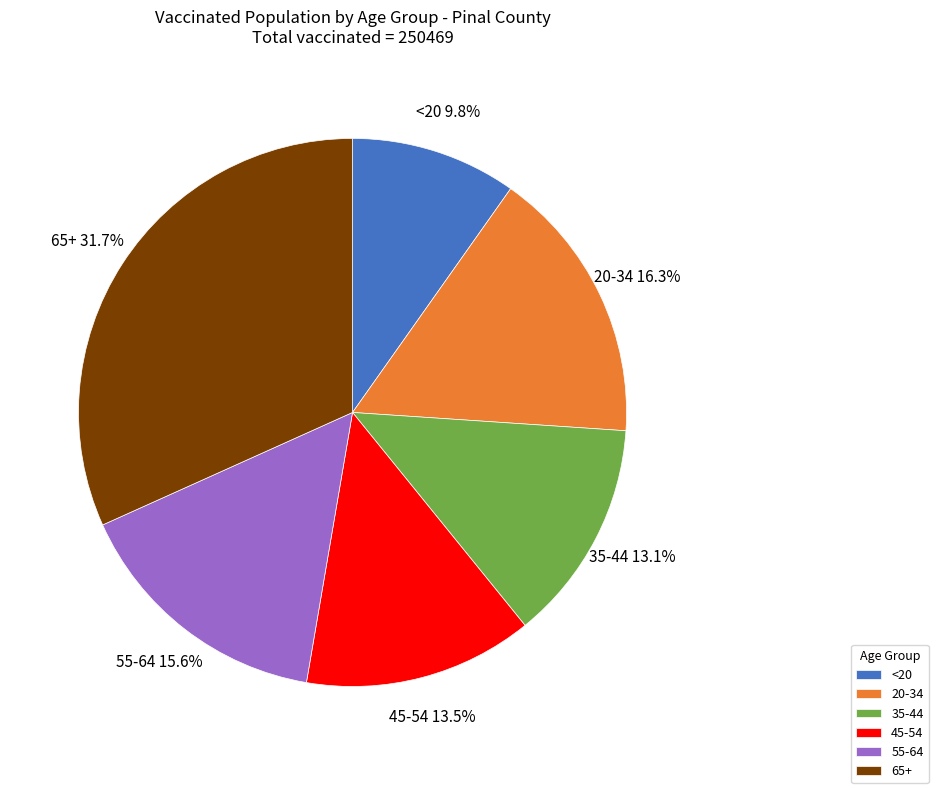

Approximately how many times larger is the value at 65+ compared to 20-34?

1.9